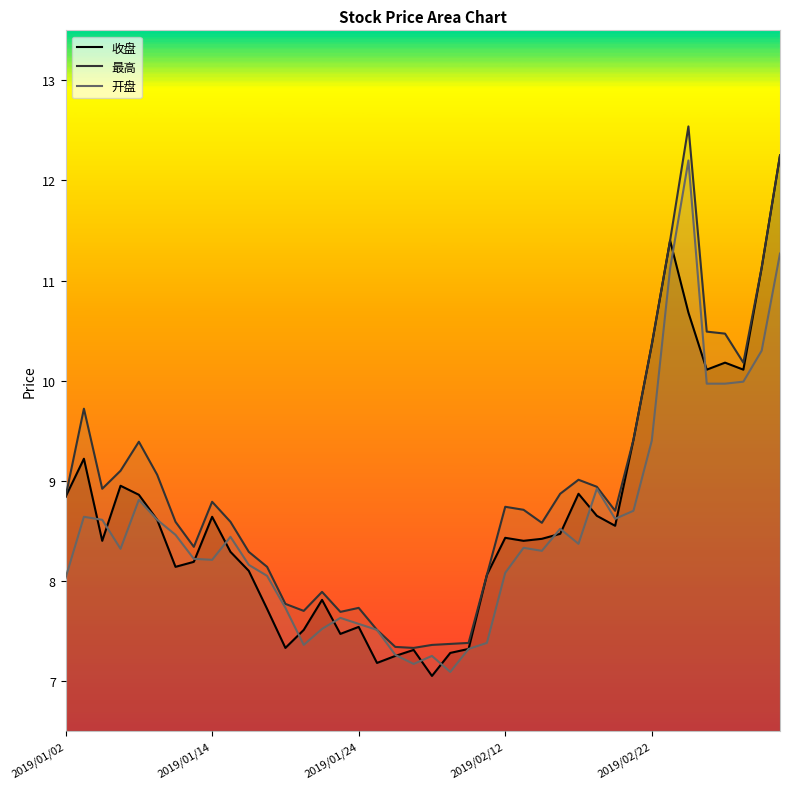

Is it true that 最高 equals 7.7 at 15?

True